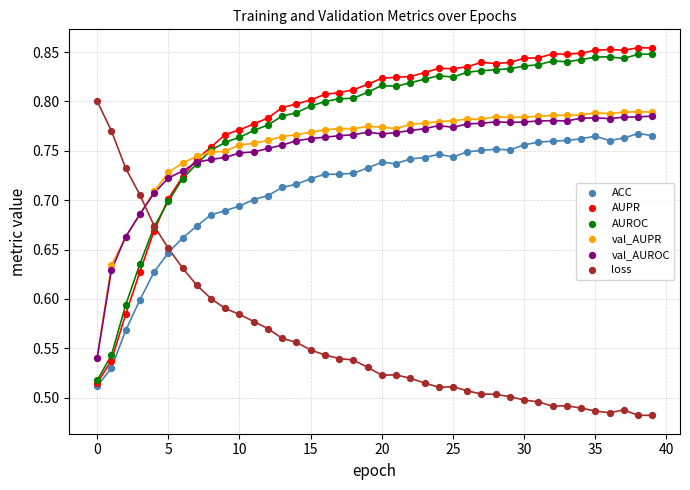

What are all the series names shown in the legend?

ACC, AUPR, AUROC, val_AUPR, val_AUROC, loss